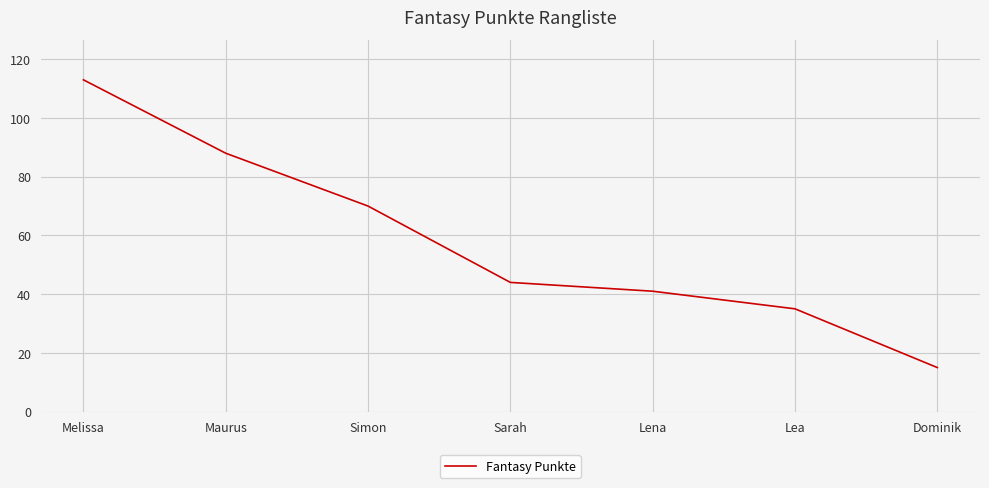

Where does the data first go above 44?

Melissa